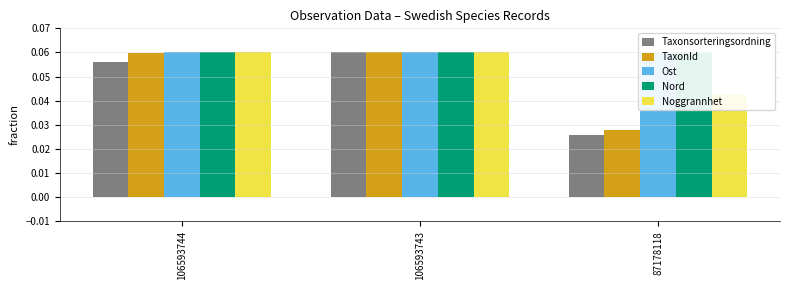

Rank the categories by TaxonId value from lowest to highest.

87178118, 106593744, 106593743